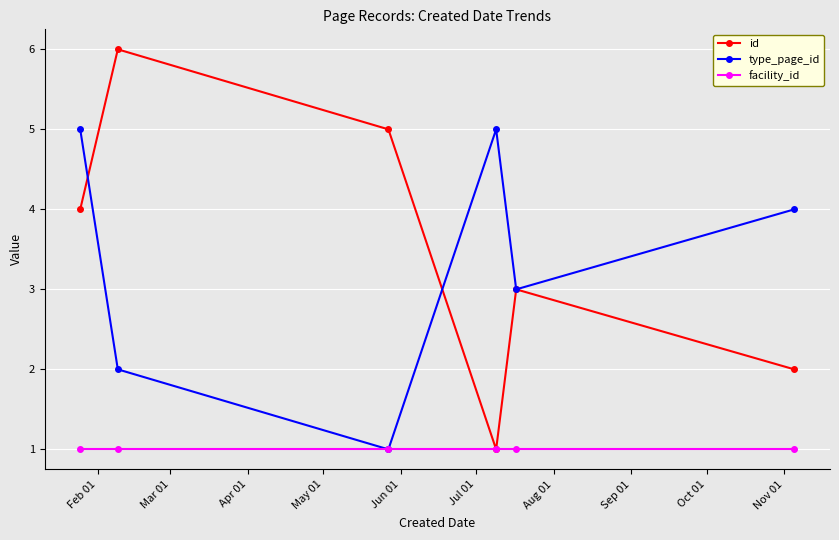

How many interior local peaks does the type_page_id series have?

1